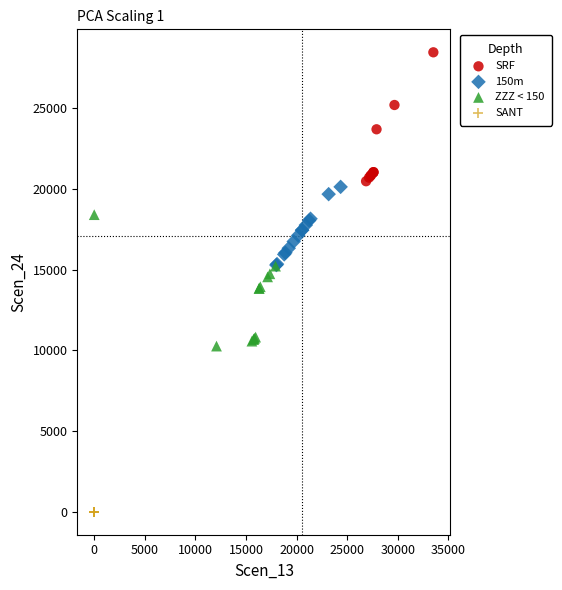

Which series reaches the maximum Y coordinate?

SRF